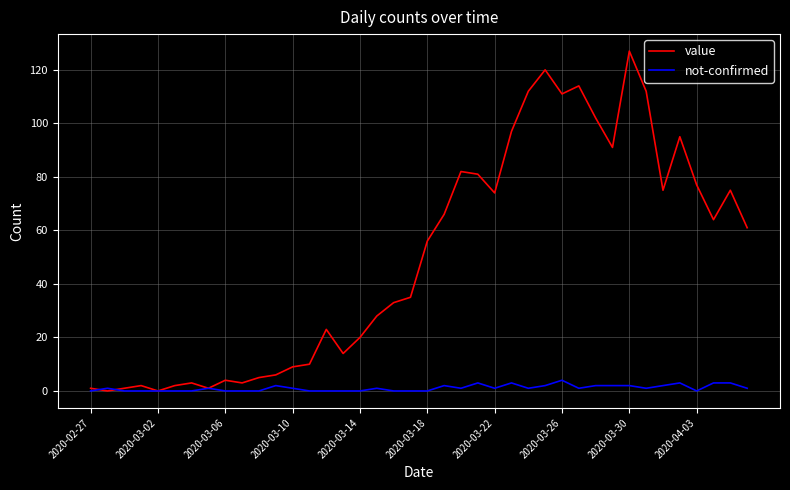

List the series in order of their peak value, lowest first.

not-confirmed, value